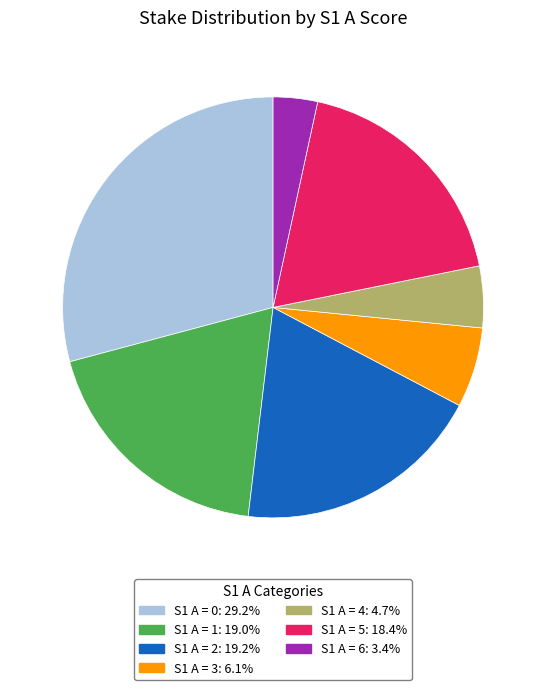

Count the number of slices in the pie.

7